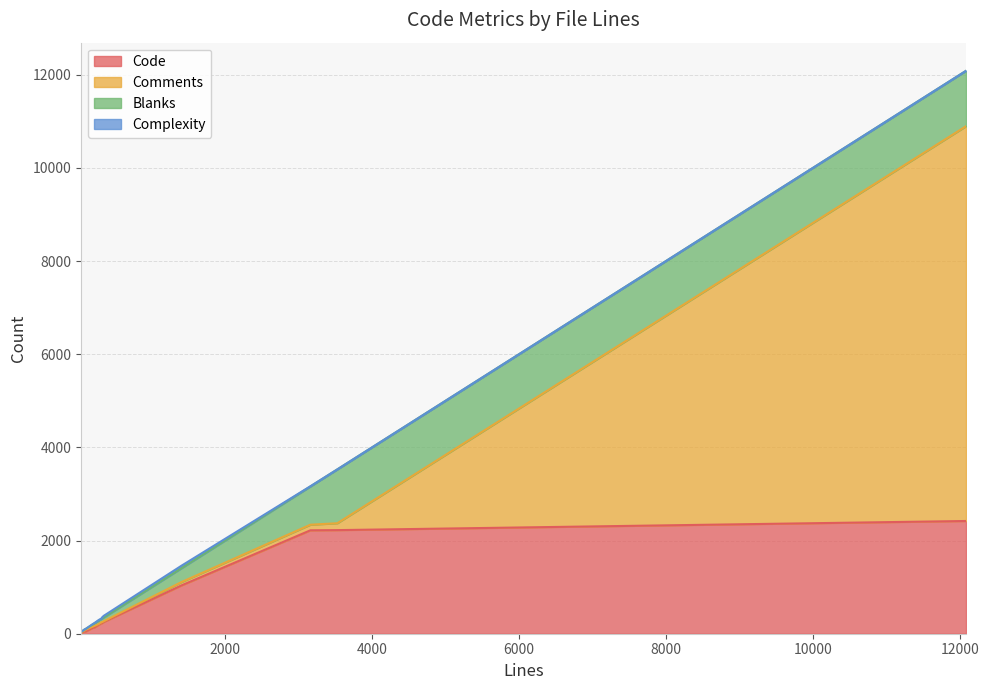

What position from the right is 3528?

6